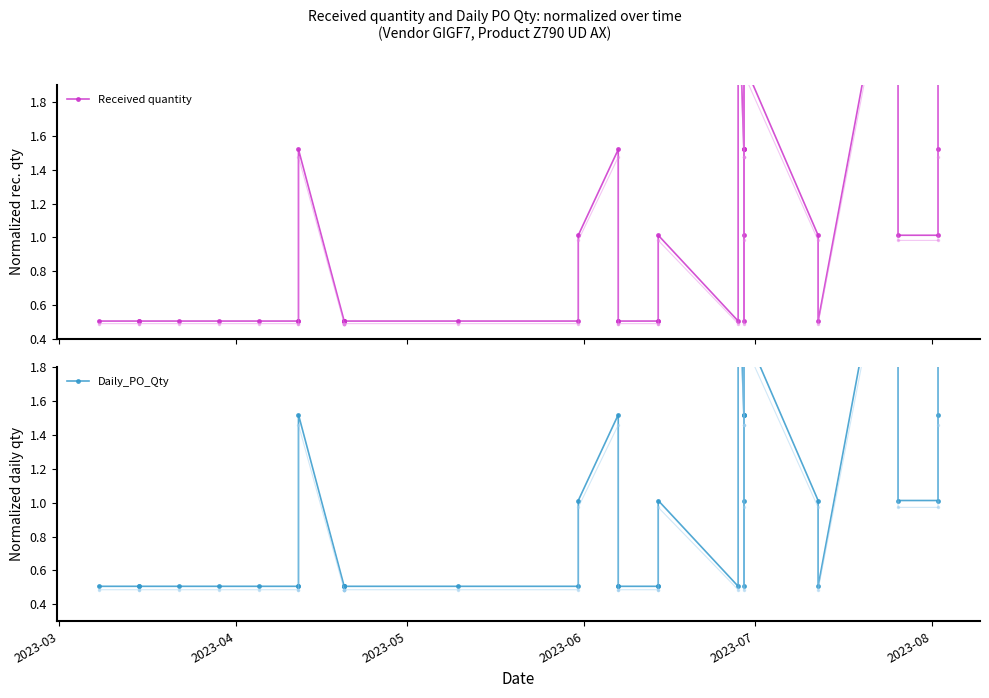

Which series has the largest range (max minus min)?

Received quantity